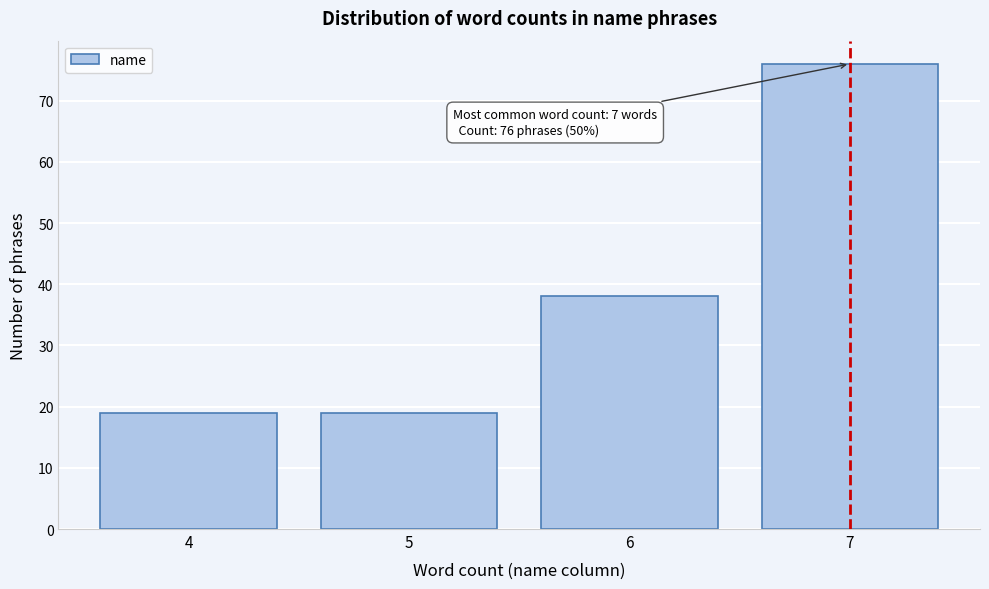

Reading right to left, list all the values displayed in this chart.

76	38	19	19